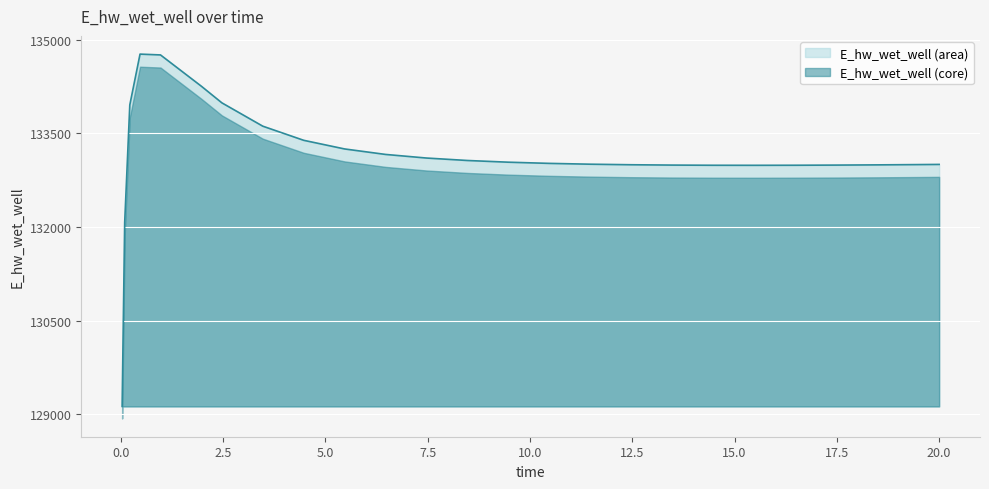

What is the value of the 21st point from the left?

132991.0